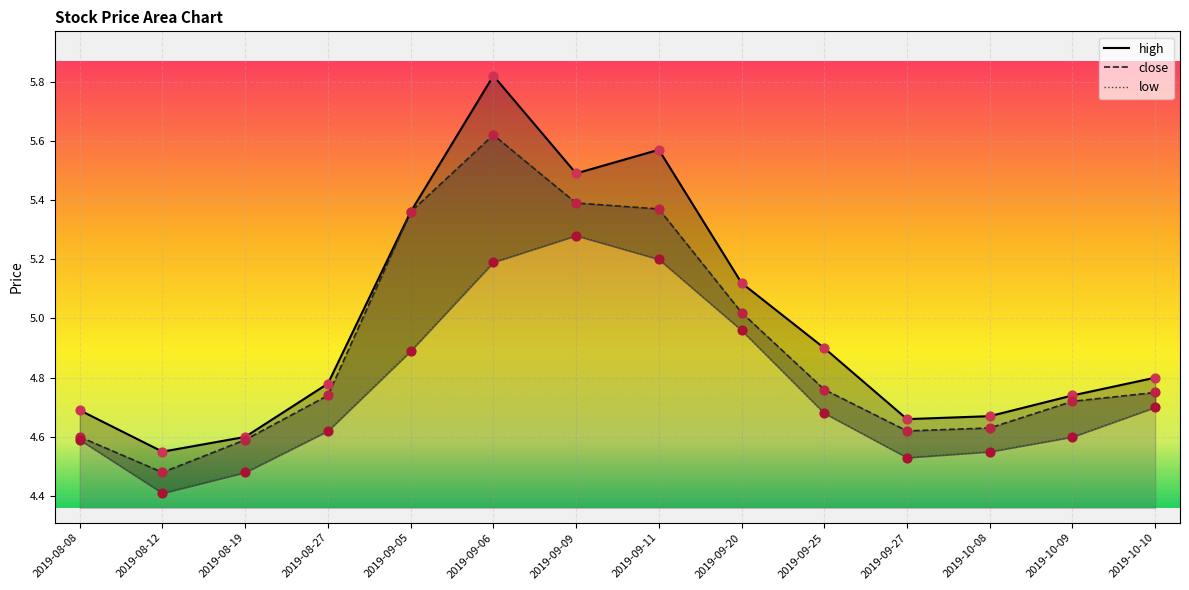

What are all the series names shown in the legend?

high, close, low